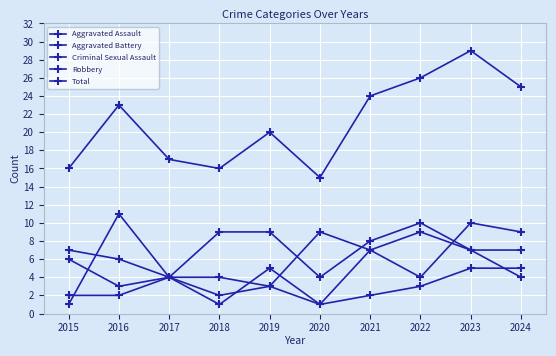

How many lines are shown in the chart?

5